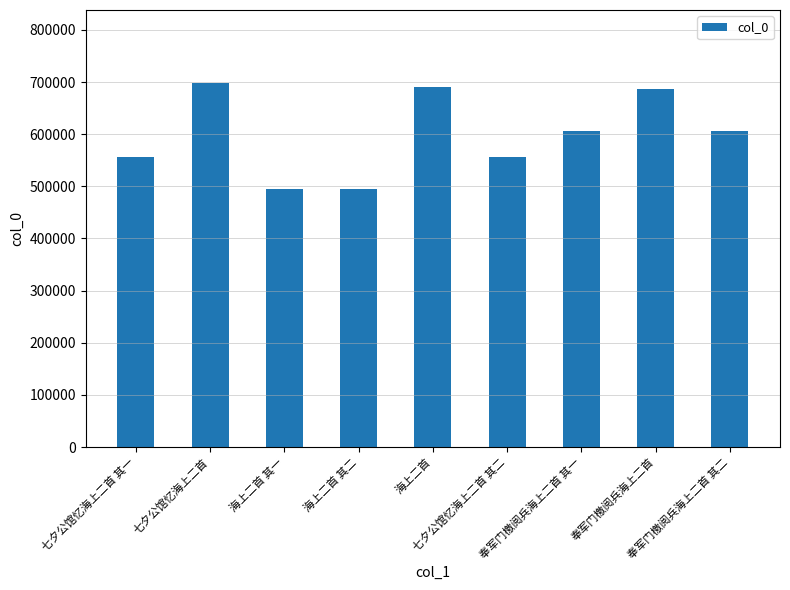

What is the label of the 4th bar from the left?

海上二首 其二